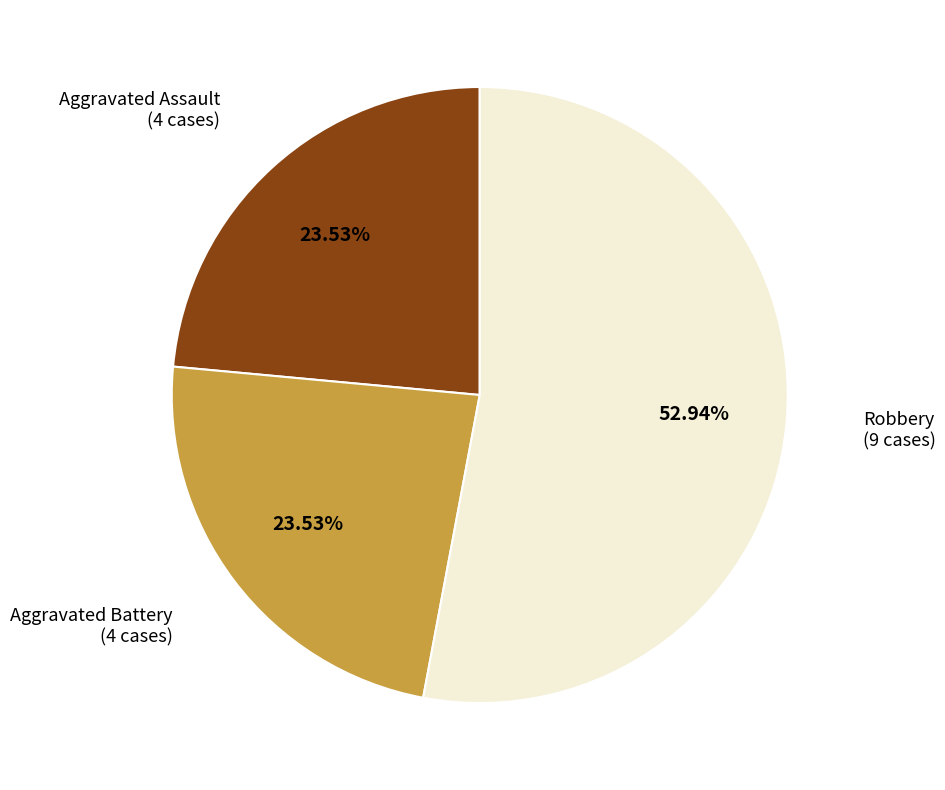

Is there a majority slice in this chart?

Yes